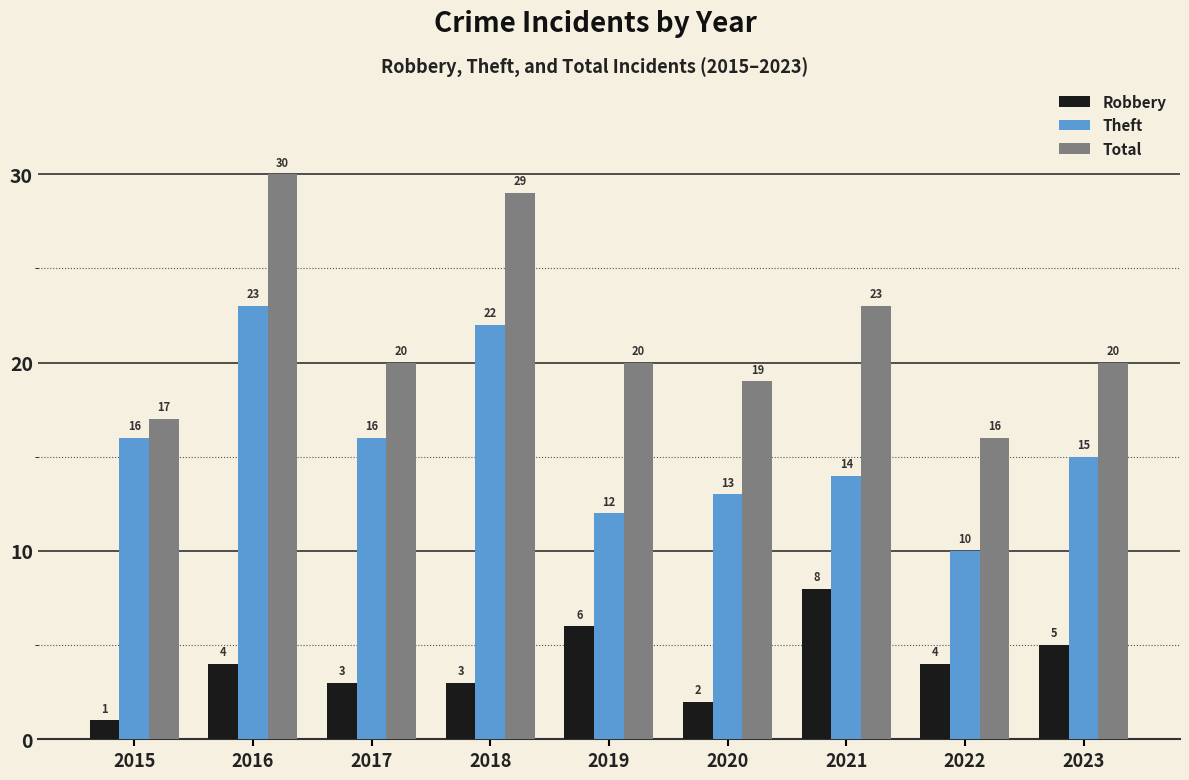

What is the total value across all series at 2019?

38